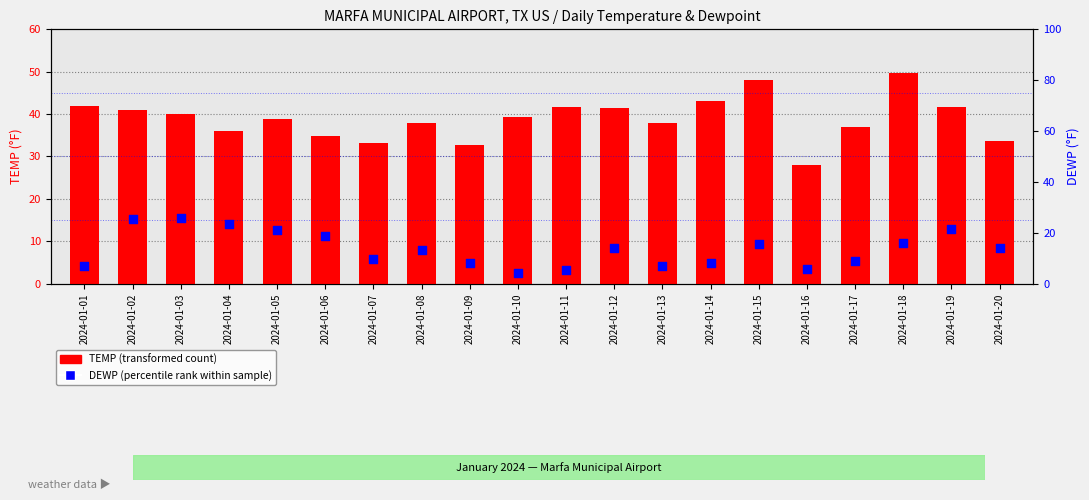

What are all the series names shown in the legend?

TEMP, DEWP